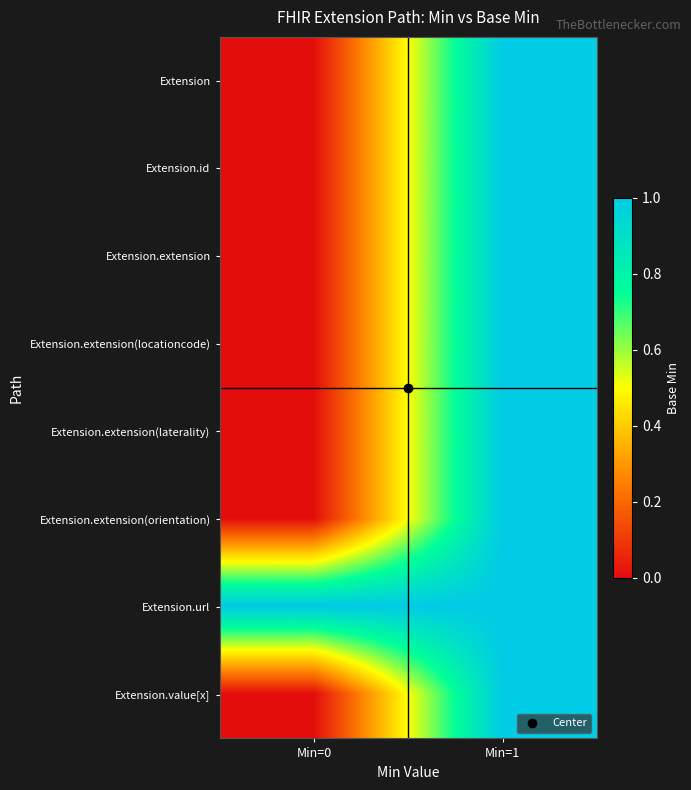

Reading left to right, extract all data points from this chart.

Extension: Min=0=0	Min=1=1
Extension.id: Min=0=0	Min=1=1
Extension.extension: Min=0=0	Min=1=1
Extension.extension(locationcode): Min=0=0	Min=1=1
Extension.extension(laterality): Min=0=0	Min=1=1
Extension.extension(orientation): Min=0=0	Min=1=1
Extension.url: Min=0=1	Min=1=1
Extension.value[x]: Min=0=0	Min=1=1